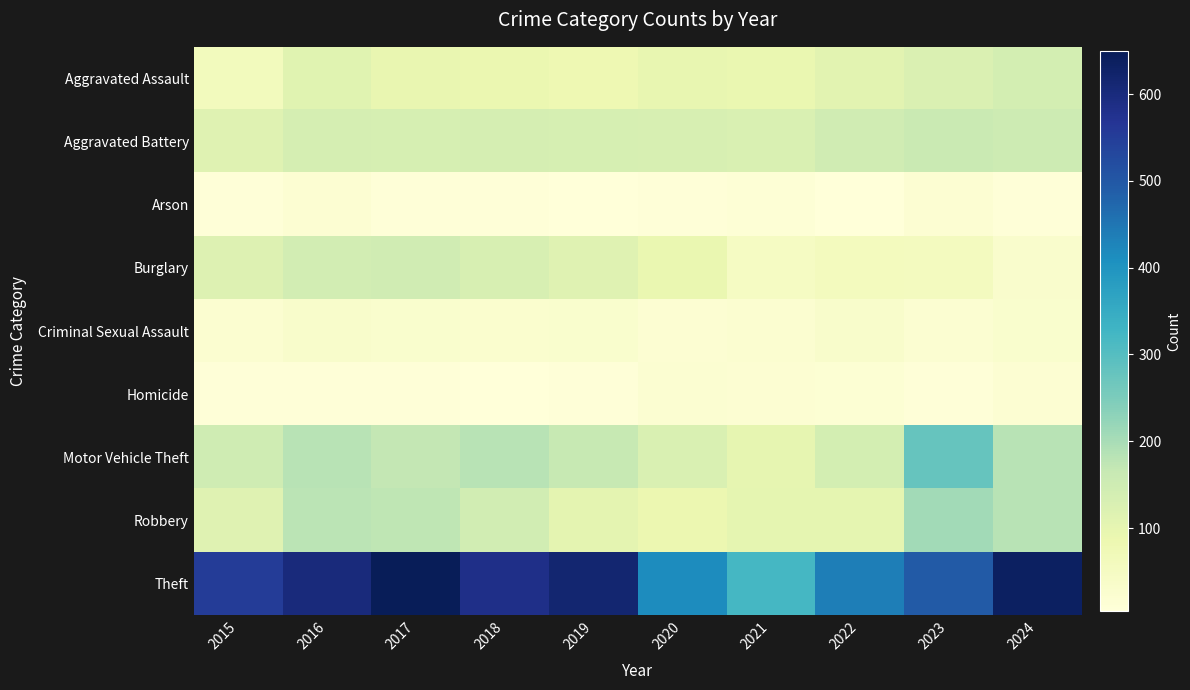

How many data points does each series have?

10